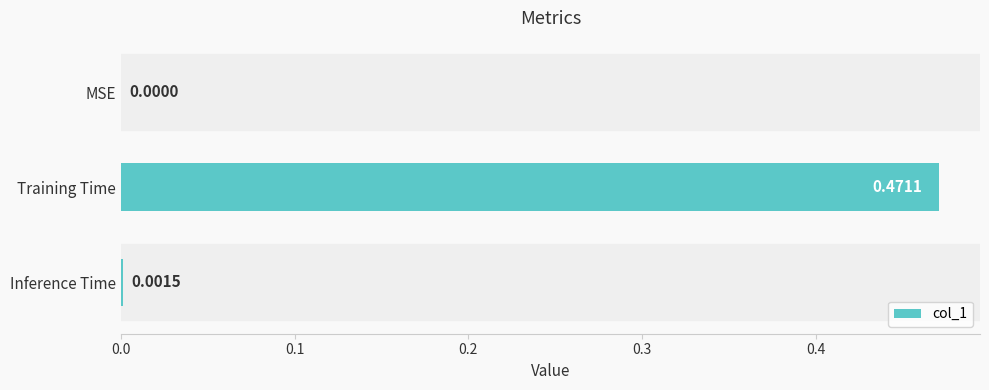

Which label corresponds to the largest value in the chart?

Training Time